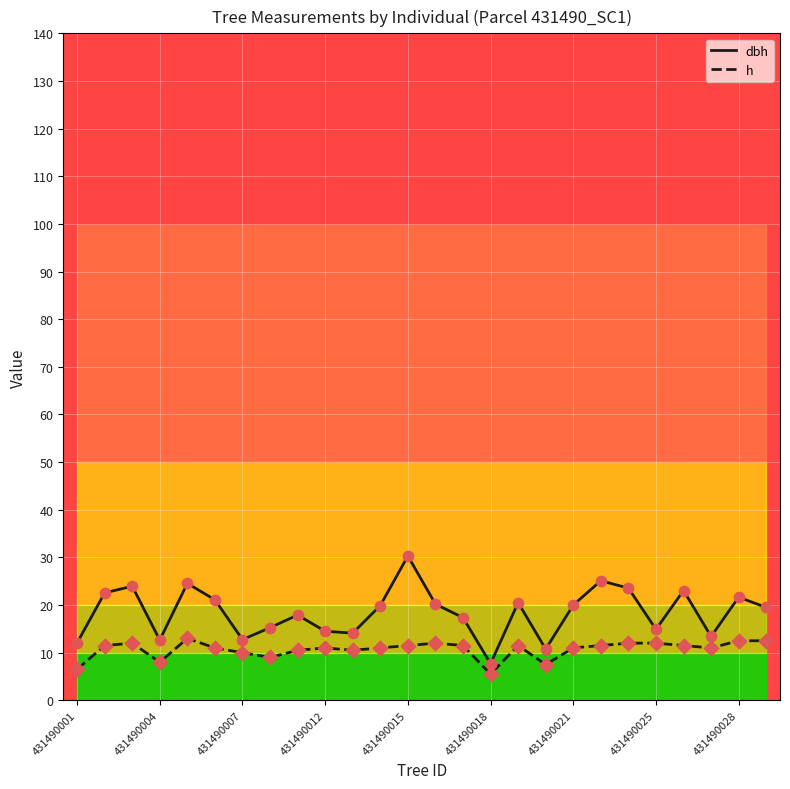

What are all the series names shown in the legend?

dbh, h